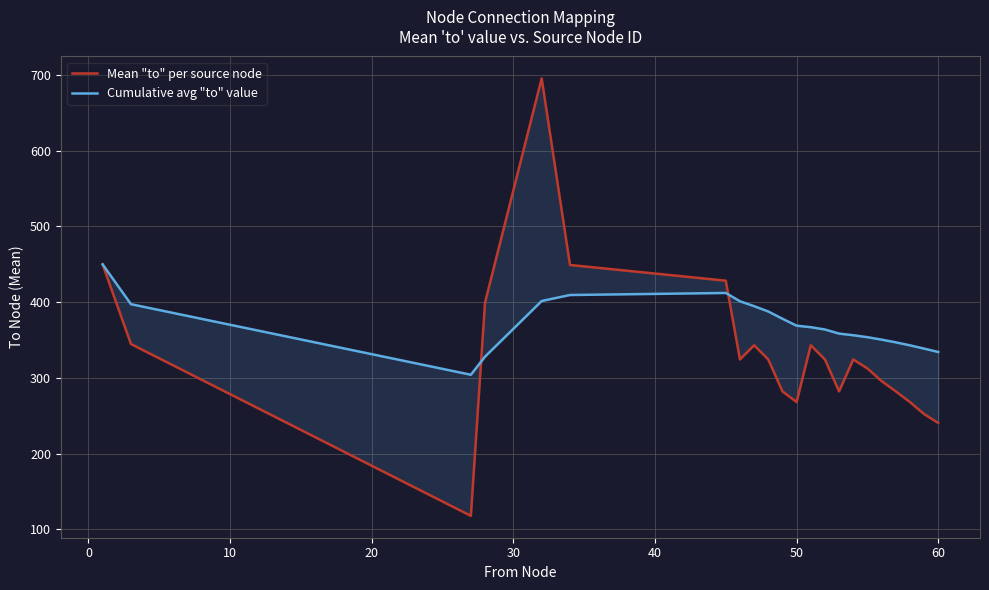

Reading left to right, what are all the values shown in this chart?

Mean "to" per source node: 449.8	344.7	118.0	399.5	695.2	449.0	428.3	324.4	343.1	324.4	282.3	268.2	343.1	324.4	282.3	324.4	312.5	295.9	282.3	268.2	252.3	240.6
Cumulative avg "to" value: 449.8	397.3	304.2	328.0	401.5	409.4	412.1	401.1	394.7	387.6	378.1	368.9	366.9	363.9	358.4	356.3	353.7	350.5	346.9	343.0	338.7	334.2